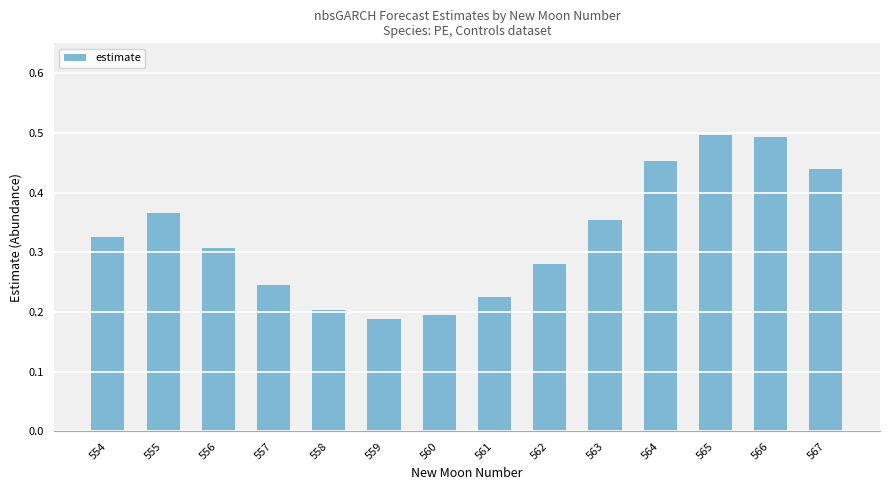

What is the difference between the values at 561 and 554?

0.1